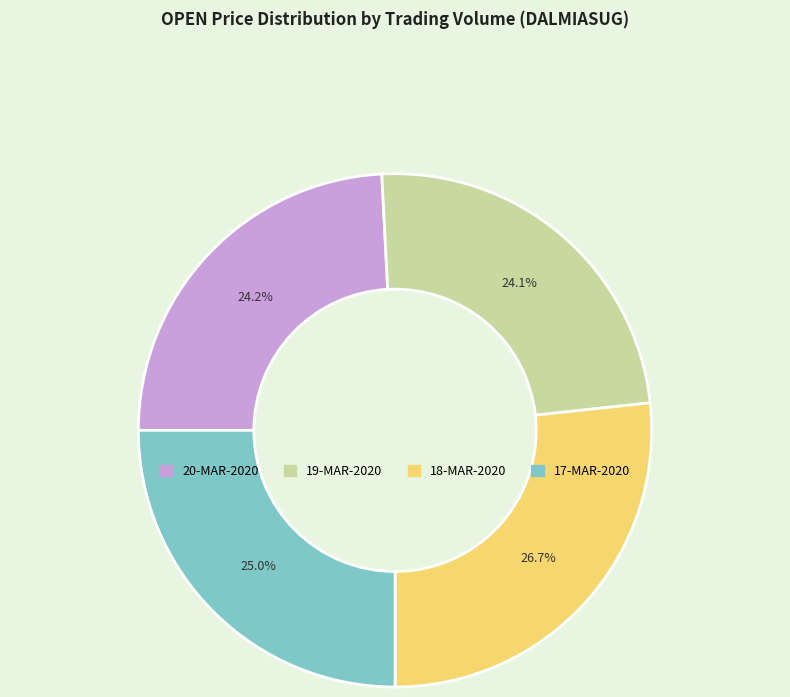

What percentage do 19-MAR-2020 and 18-MAR-2020 together represent?

50.8%